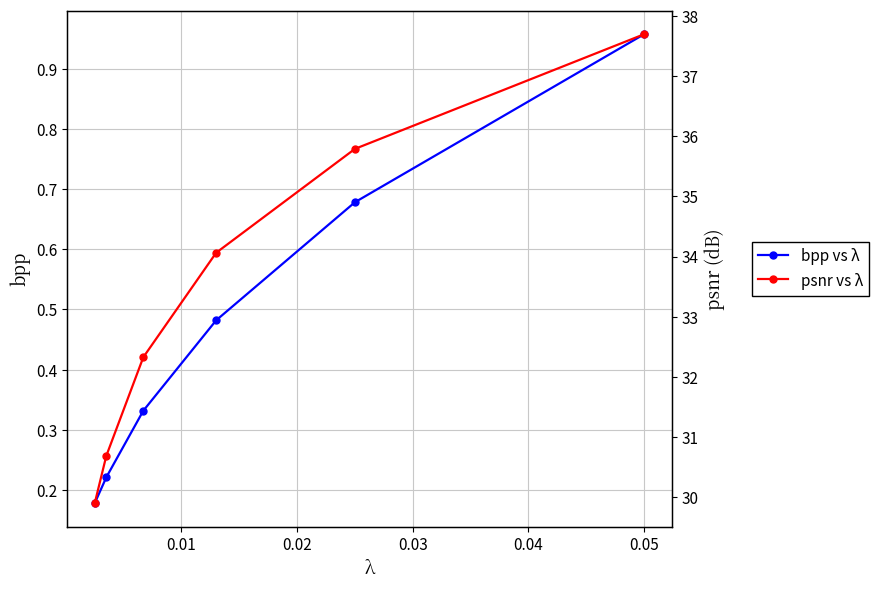

True or false: psnr has a value of 53.7 at 0.04.

False